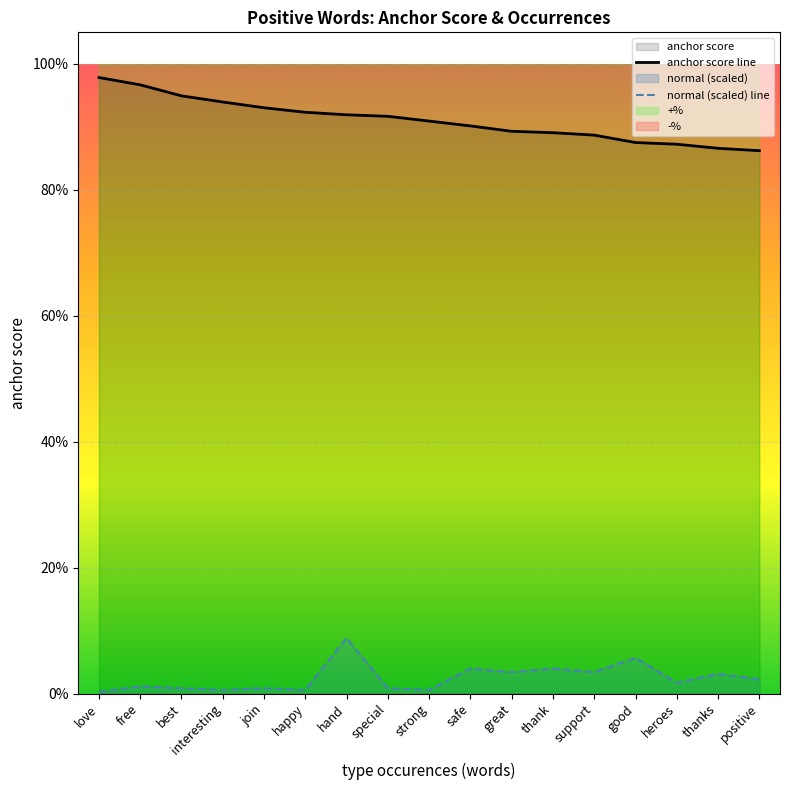

Which series has the widest spread of values?

anchor score line